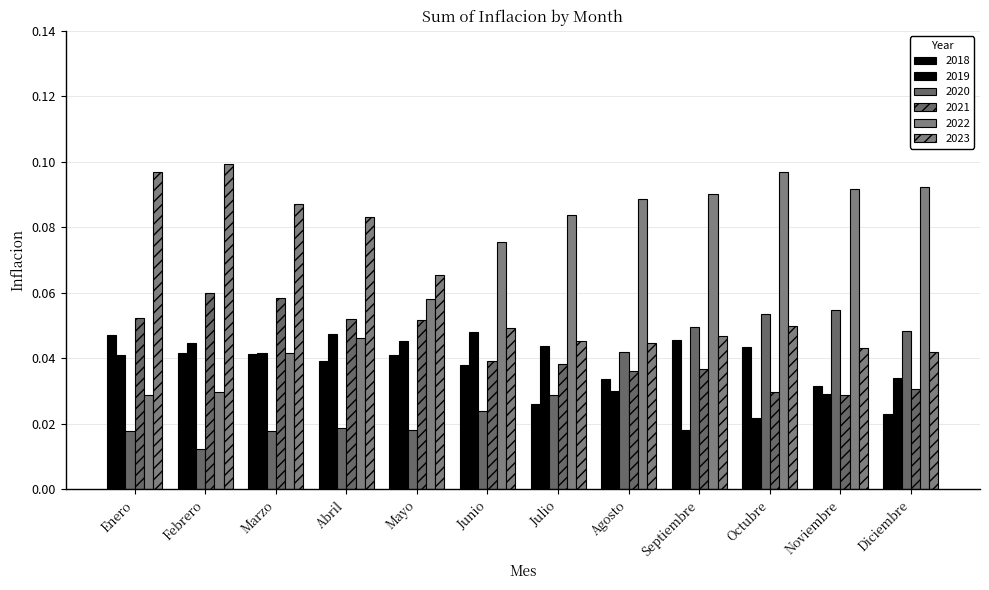

True or false: 2018 has a value of 0.0 at Diciembre.

True